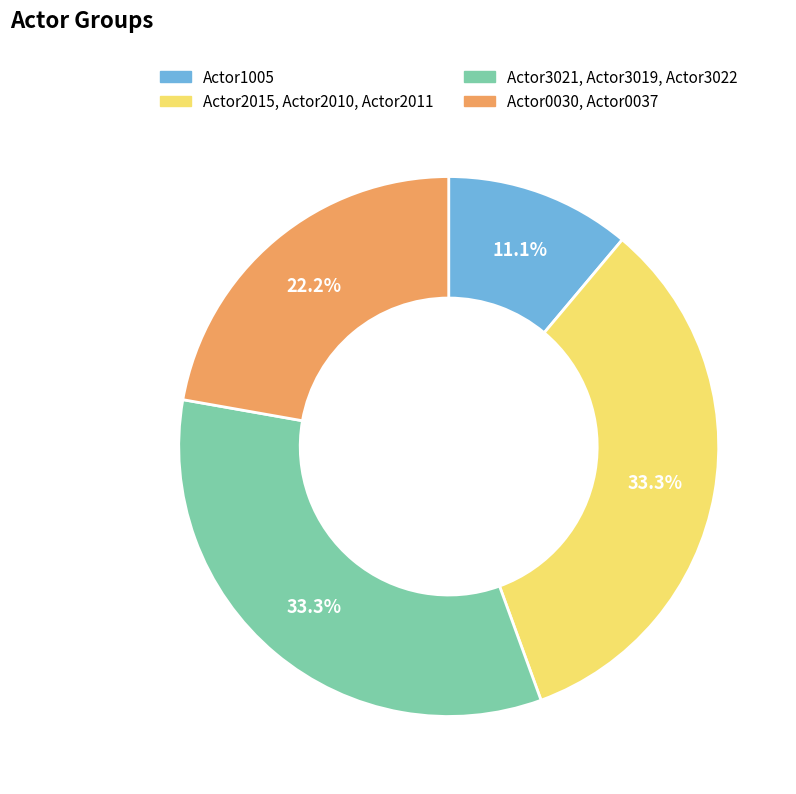

The Actor1005 slice represents 11% of the pie. True or false?

True